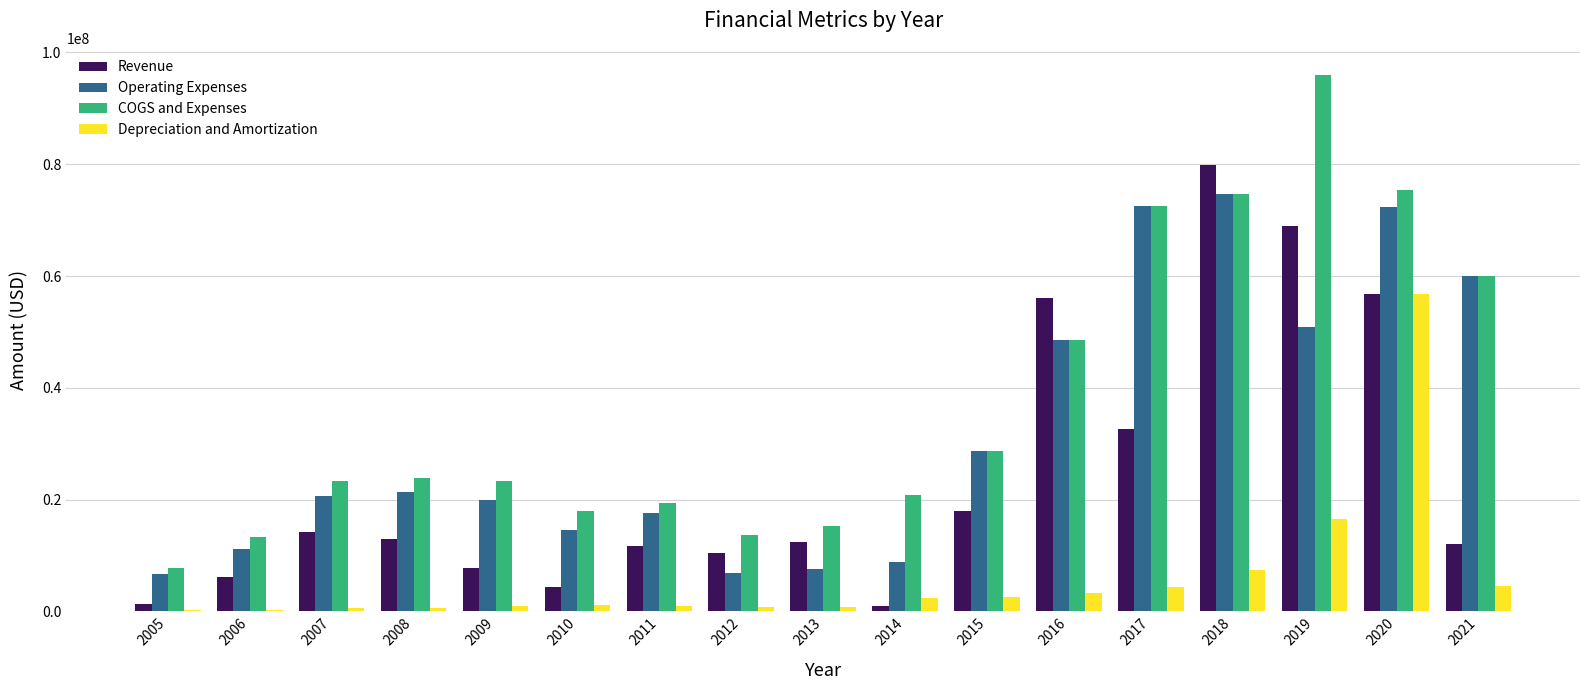

What value does the COGS and Expenses series have at 2009, to the nearest 50?

23251000